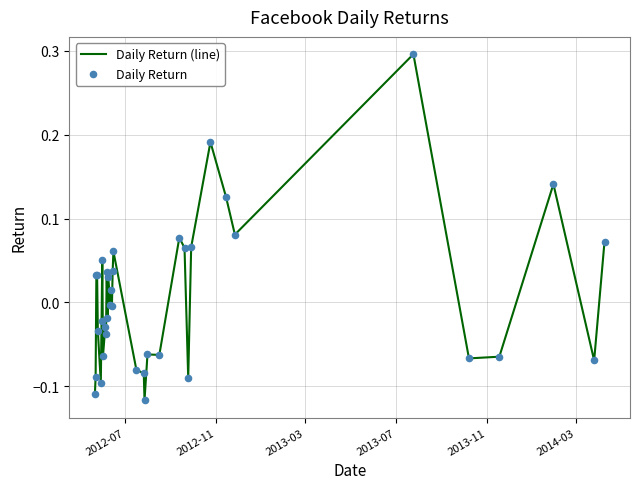

What is the difference between the maximum and minimum values?

0.4